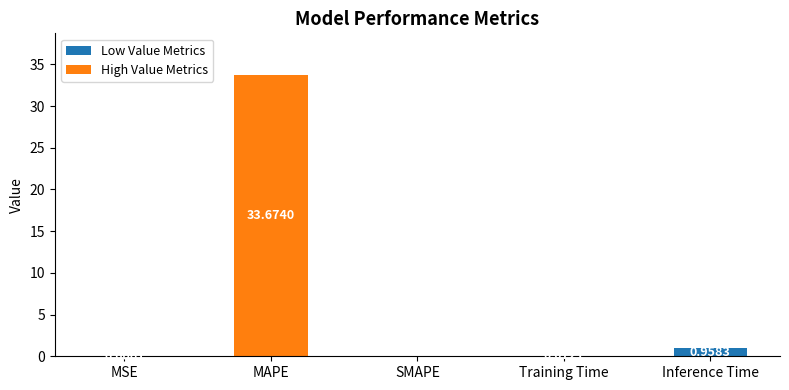

Are the bars grouped side by side (vs. stacked)?

No